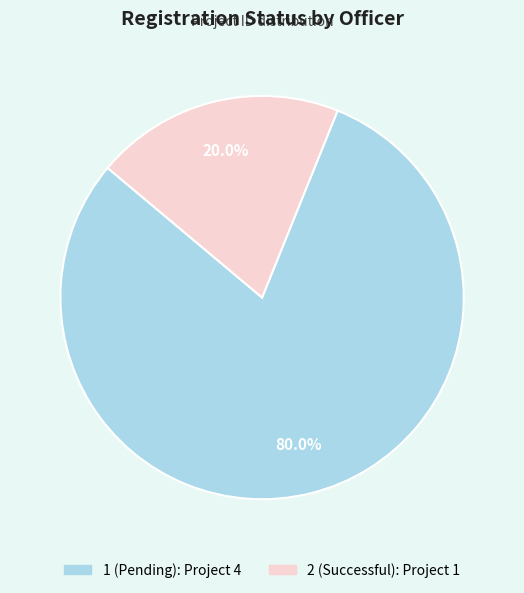

How many slices are in this pie chart?

2